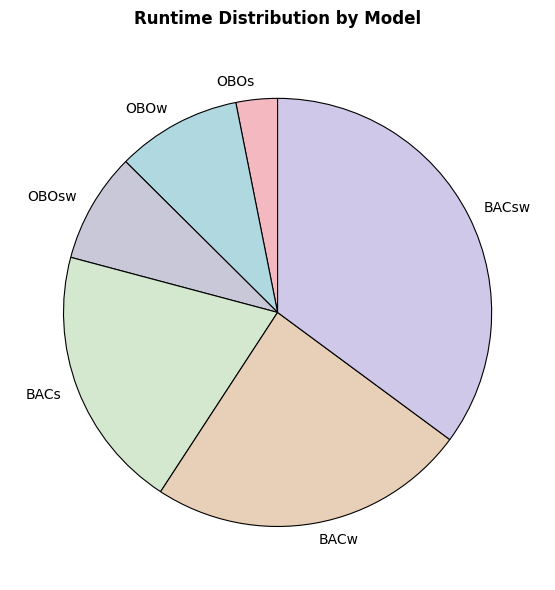

Rank the categories by value from highest to lowest.

BACsw, BACw, BACs, OBOw, OBOsw, OBOs